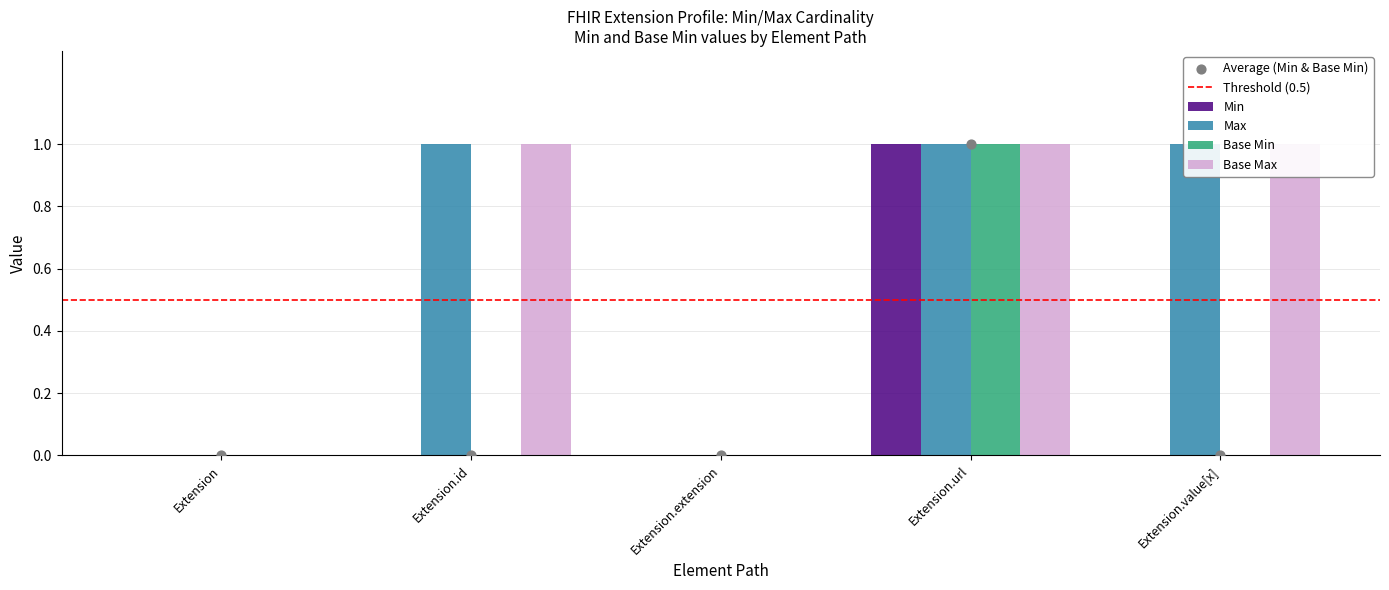

Which series contains the highest Y value?

Min